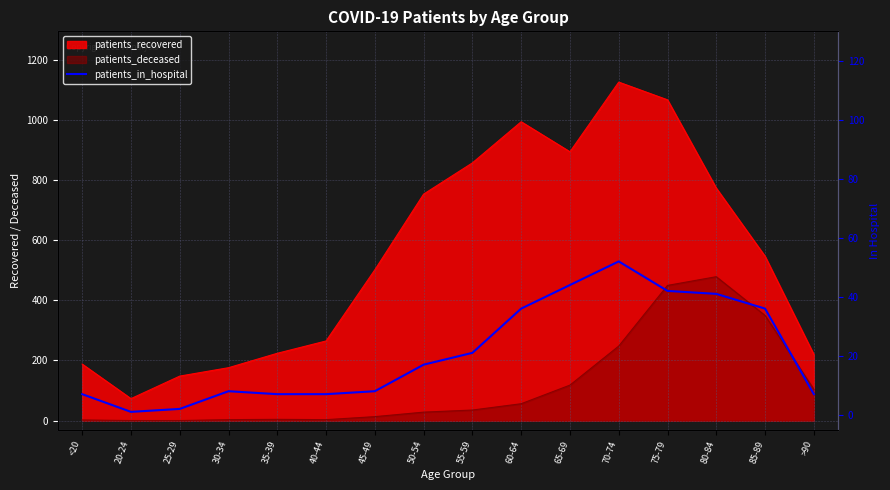

Reading right to left, extract all data points from this chart.

7	36	41	42	52	44	36	21	17	8	7	7	8	2	1	7